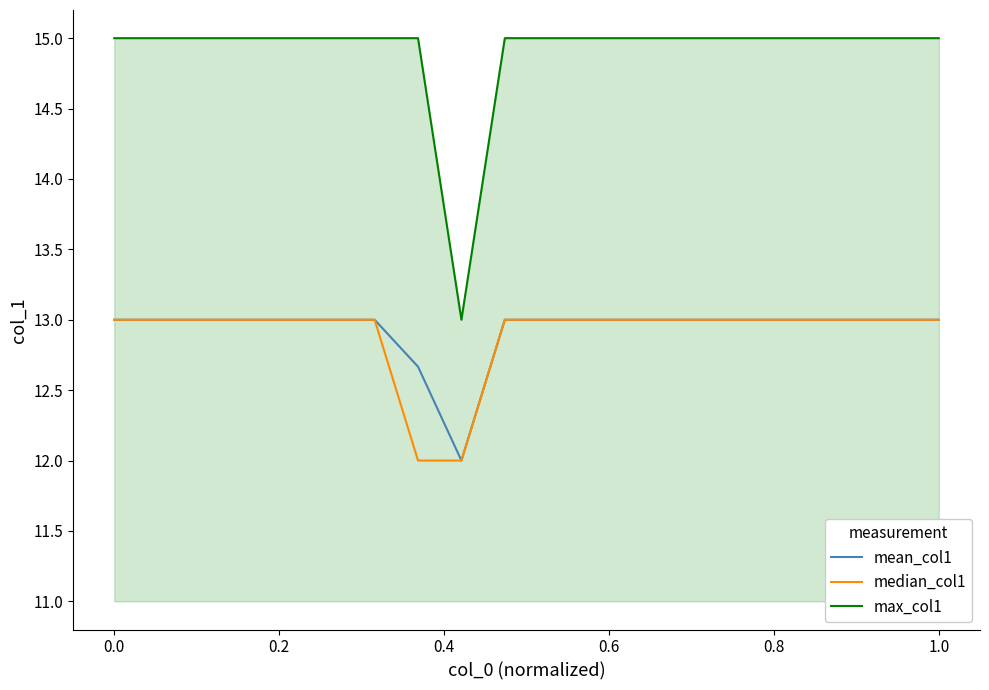

What is the highest value of the max_col1 series?

15.0